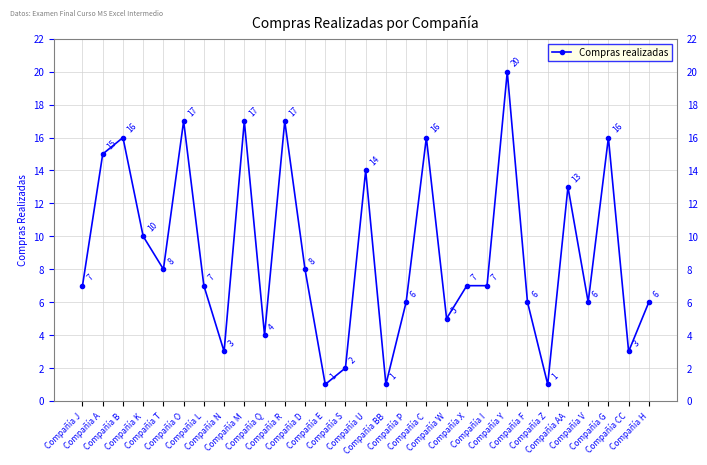

What is the smallest value displayed?

1